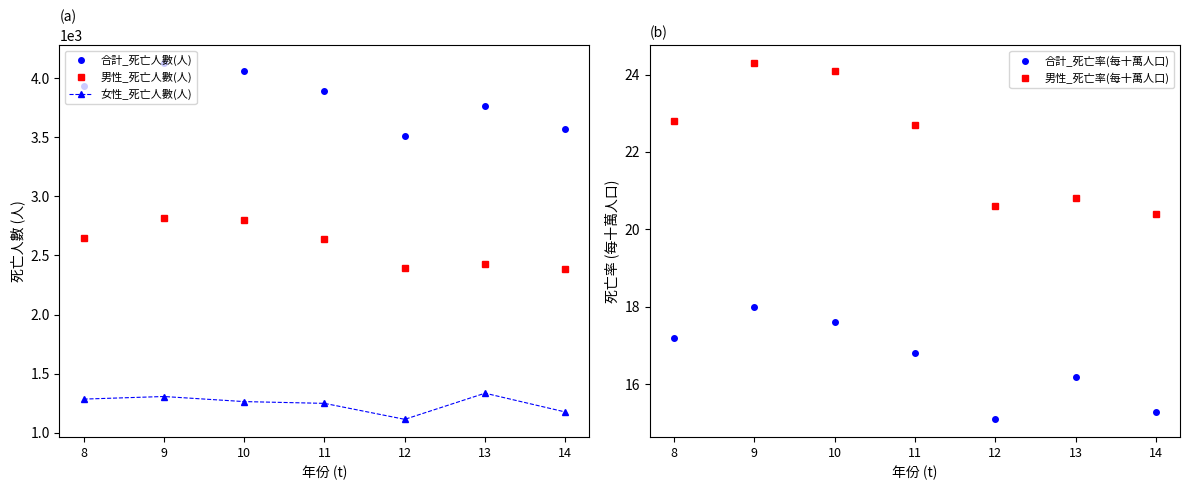

In 男性_死亡人數(人), how many points are higher than both neighbors (excluding endpoints)?

2